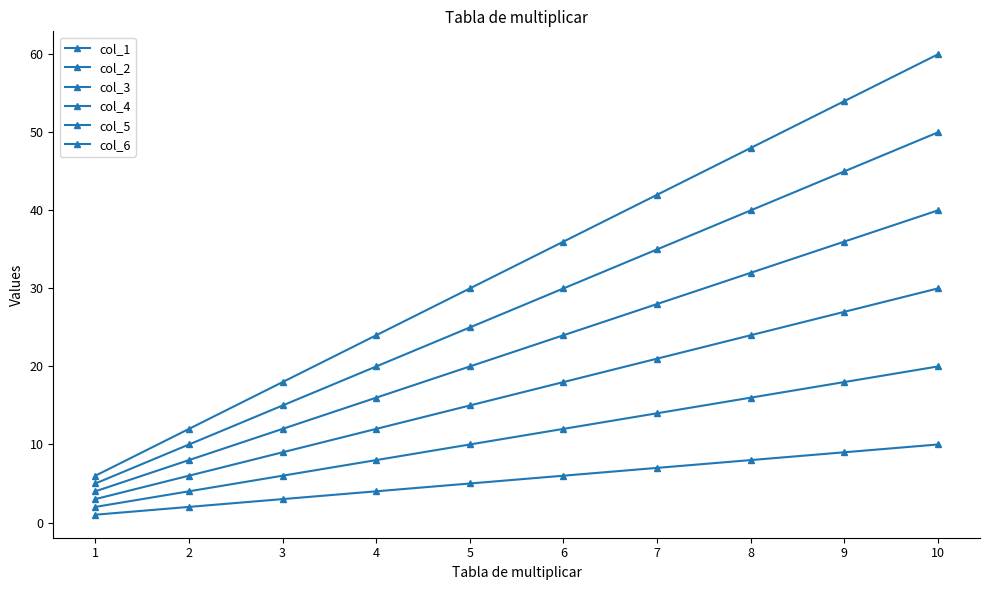

True or false: col_6 has a value of 48 at 8.

True